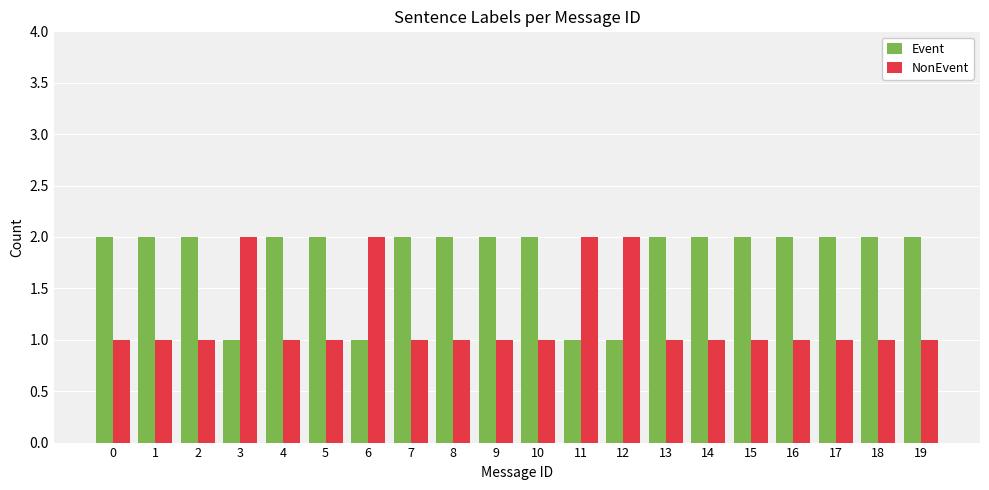

What is the minimum value shown in the chart?

1